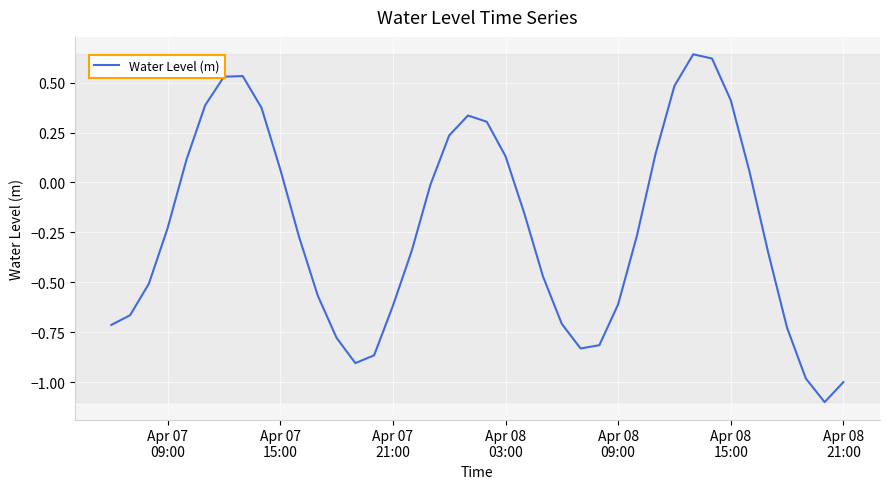

What is the smallest value displayed?

-1.1